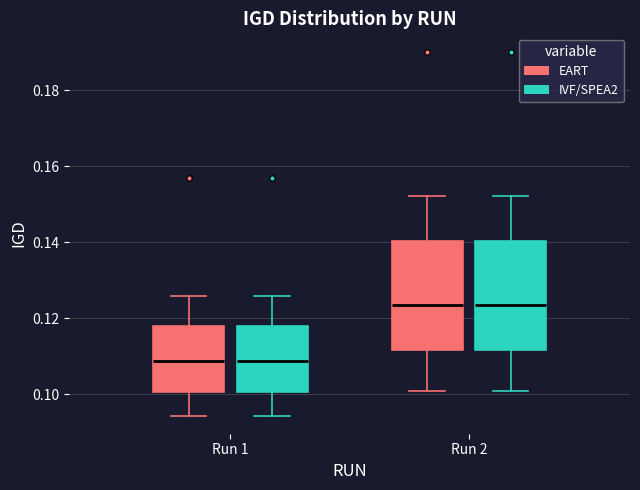

Reading left to right, transcribe this box plot: for each box, give where its median line is, the range the box spans, and where its two whiskers end, as read against the y-axis. The values are not printed on the chart, so give them approximately, as read against the axis.

Run 1 (EART): median 0.108, box 0.100 to 0.118, whiskers 0.094 to 0.126
Run 1 (IVF/SPEA2): median 0.108, box 0.100 to 0.118, whiskers 0.094 to 0.126
Run 2 (EART): median 0.124, box 0.112 to 0.140, whiskers 0.100 to 0.152
Run 2 (IVF/SPEA2): median 0.124, box 0.112 to 0.140, whiskers 0.100 to 0.152